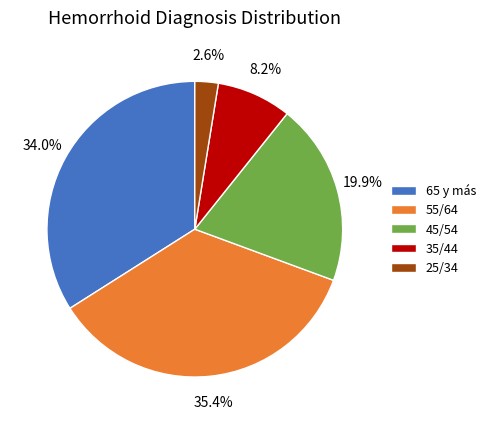

Is there any slice that represents more than half of the pie?

No